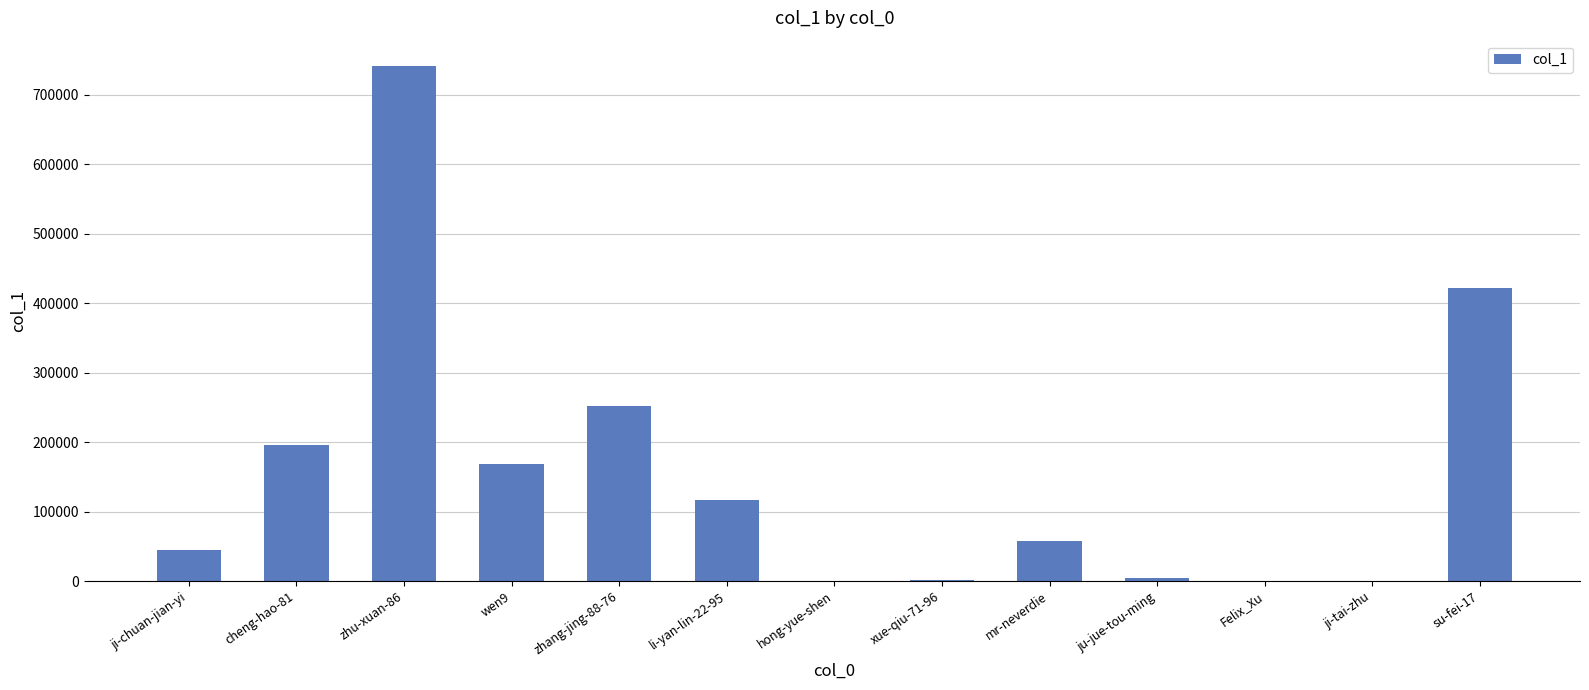

What is the greatest value displayed?

740819